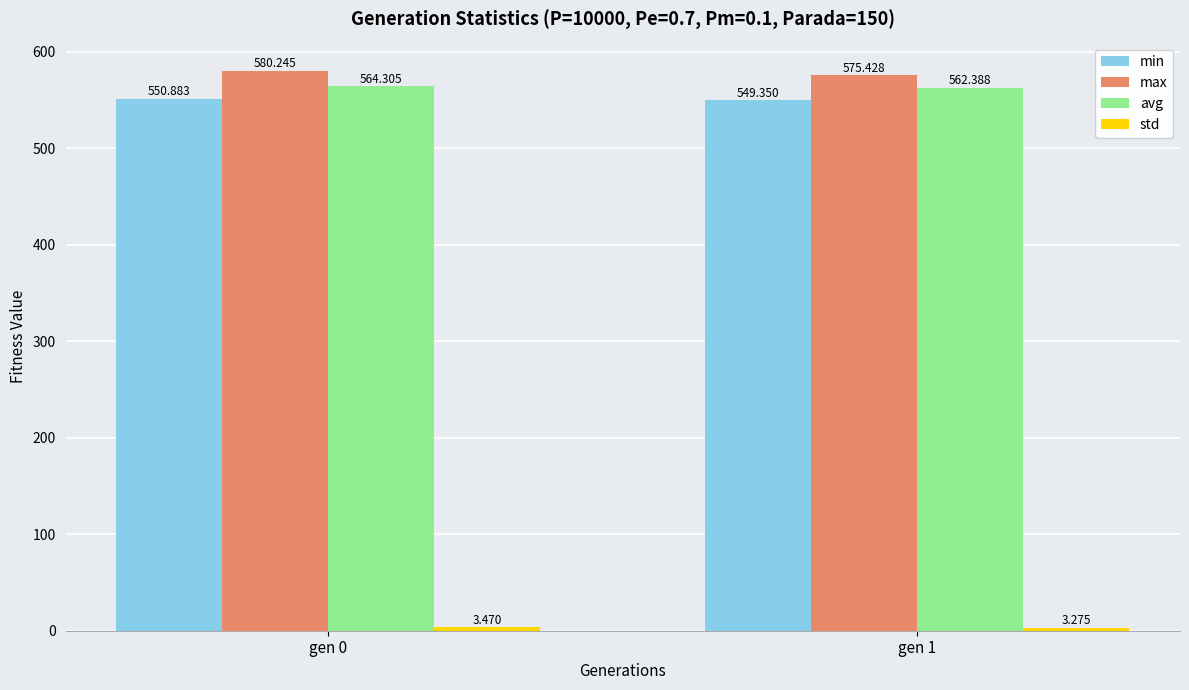

Which series changed the most between gen 0 and gen 1?

max